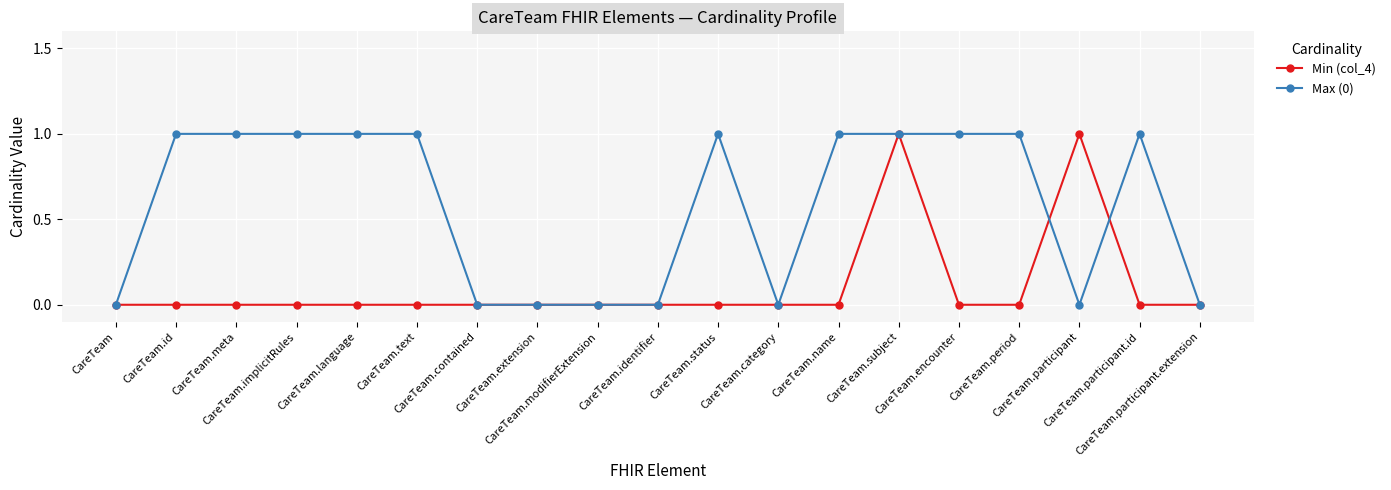

True or false: Min (col_4) has more than 0 interior local peaks.

True